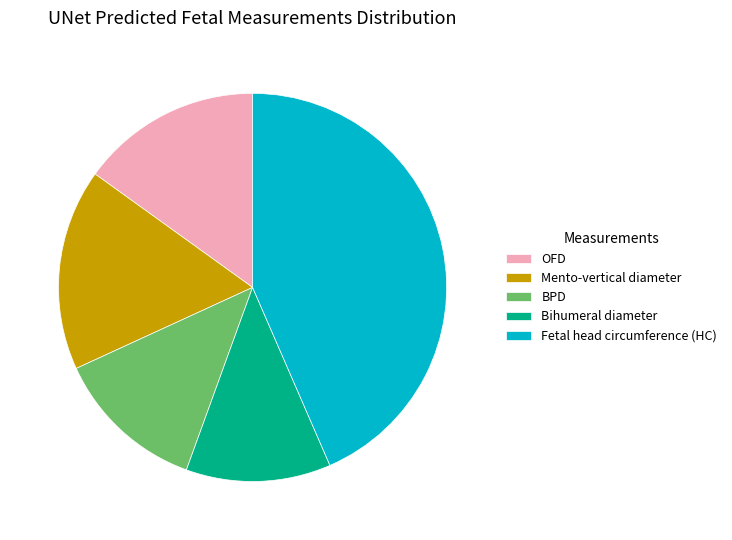

Is the sum of Fetal head circumference (HC) and BPD greater than half?

Yes